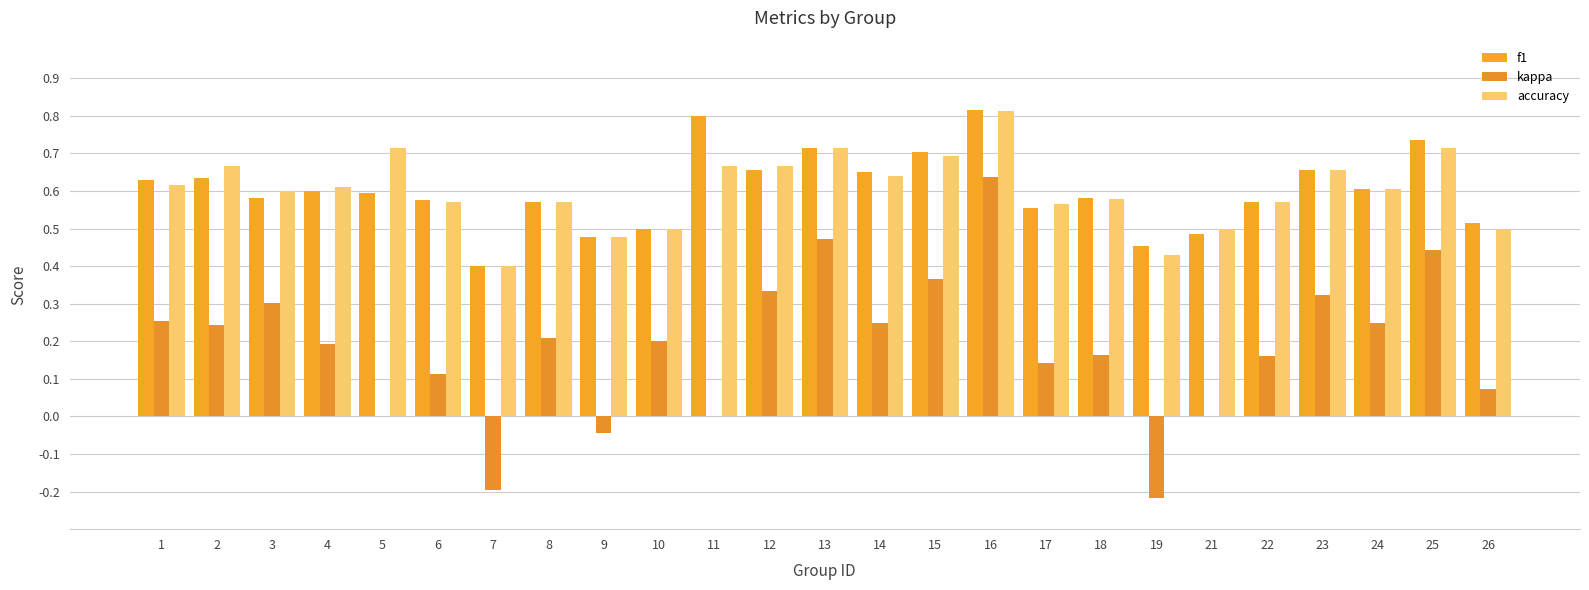

The accuracy series shows 0.6 at 8. True or false?

True